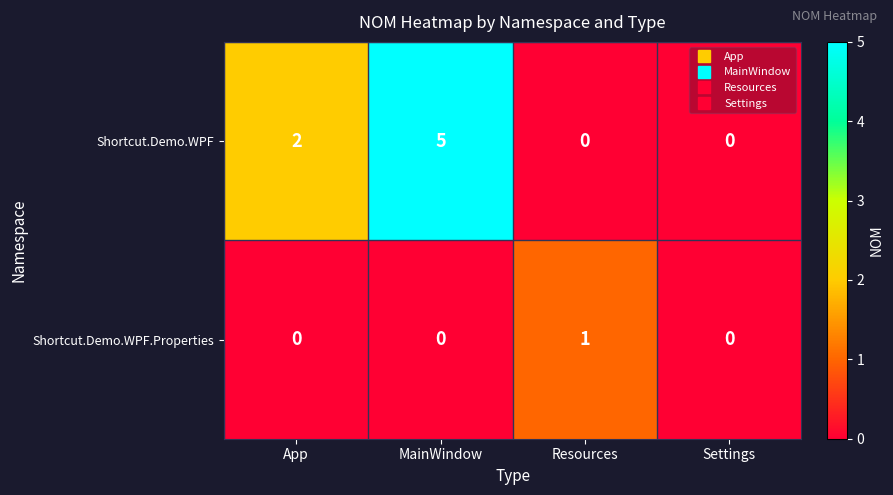

Is it true that Shortcut.Demo.WPF.Properties equals -1 at MainWindow?

False